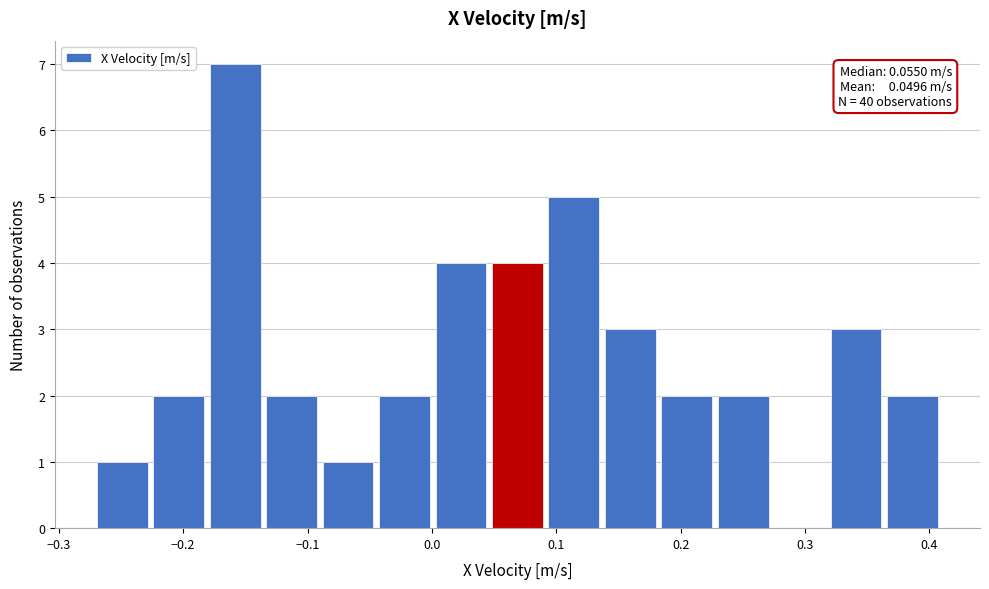

Which range on the x-axis has the tallest bar?

-0.18 to -0.14